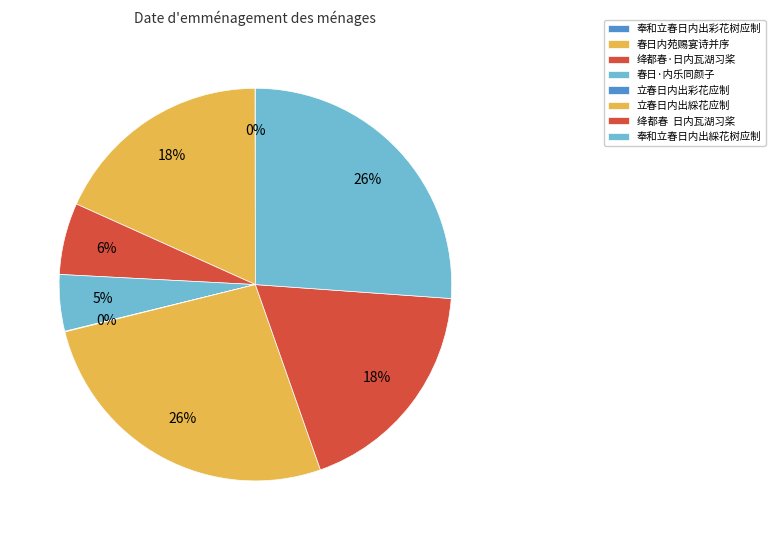

How many segments does this pie chart have?

8